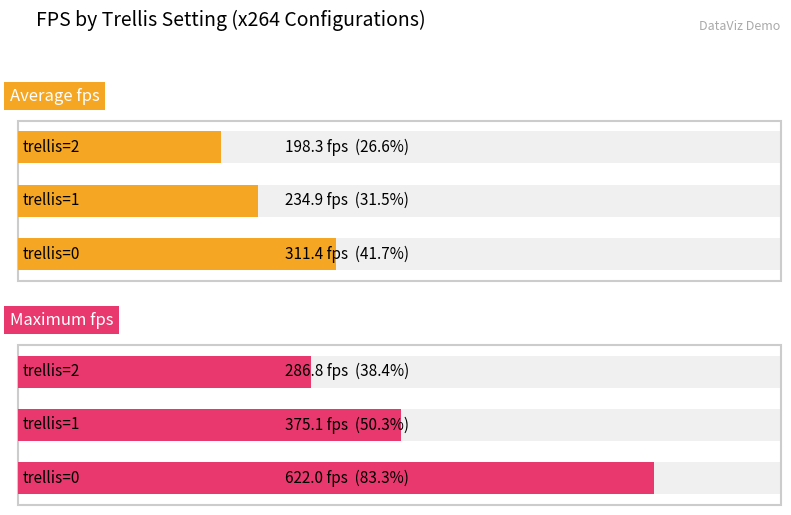

What are all the series names shown in the legend?

Average fps, Maximum fps